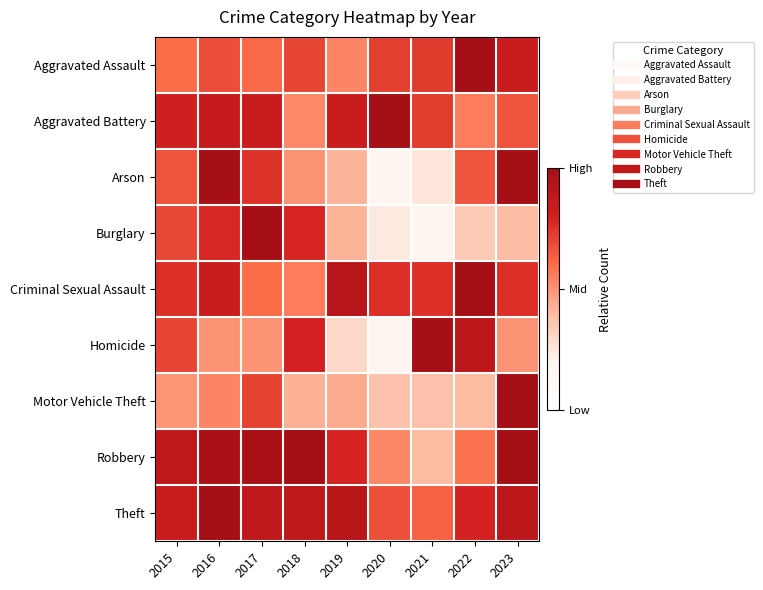

Reading left to right, list all the values displayed in this chart.

Aggravated Assault: 2015=0.6	2016=0.7	2017=0.6	2018=0.7	2019=0.5	2020=0.7	2021=0.7	2022=1.0	2023=0.8
Aggravated Battery: 2015=0.8	2016=0.9	2017=0.8	2018=0.5	2019=0.8	2020=1.0	2021=0.7	2022=0.6	2023=0.7
Arson: 2015=0.7	2016=1.0	2017=0.8	2018=0.5	2019=0.4	2020=0.2	2021=0.2	2022=0.7	2023=1.0
Burglary: 2015=0.7	2016=0.8	2017=1.0	2018=0.8	2019=0.4	2020=0.2	2021=0.2	2022=0.3	2023=0.4
Criminal Sexual Assault: 2015=0.8	2016=0.8	2017=0.6	2018=0.6	2019=0.9	2020=0.8	2021=0.8	2022=1.0	2023=0.8
Homicide: 2015=0.7	2016=0.5	2017=0.5	2018=0.8	2019=0.3	2020=0.2	2021=1.0	2022=0.9	2023=0.5
Motor Vehicle Theft: 2015=0.5	2016=0.5	2017=0.7	2018=0.4	2019=0.4	2020=0.4	2021=0.4	2022=0.4	2023=1.0
Robbery: 2015=0.9	2016=1.0	2017=1.0	2018=1.0	2019=0.8	2020=0.5	2021=0.4	2022=0.6	2023=1.0
Theft: 2015=0.8	2016=1.0	2017=0.9	2018=0.9	2019=0.9	2020=0.7	2021=0.6	2022=0.8	2023=0.9